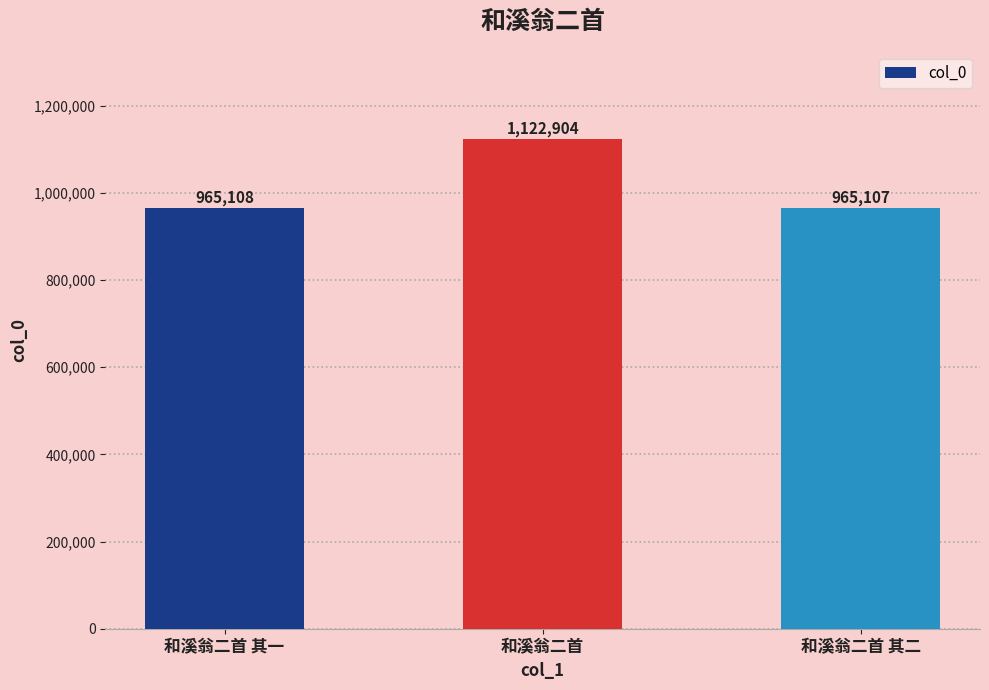

What is the greatest value displayed?

1122904